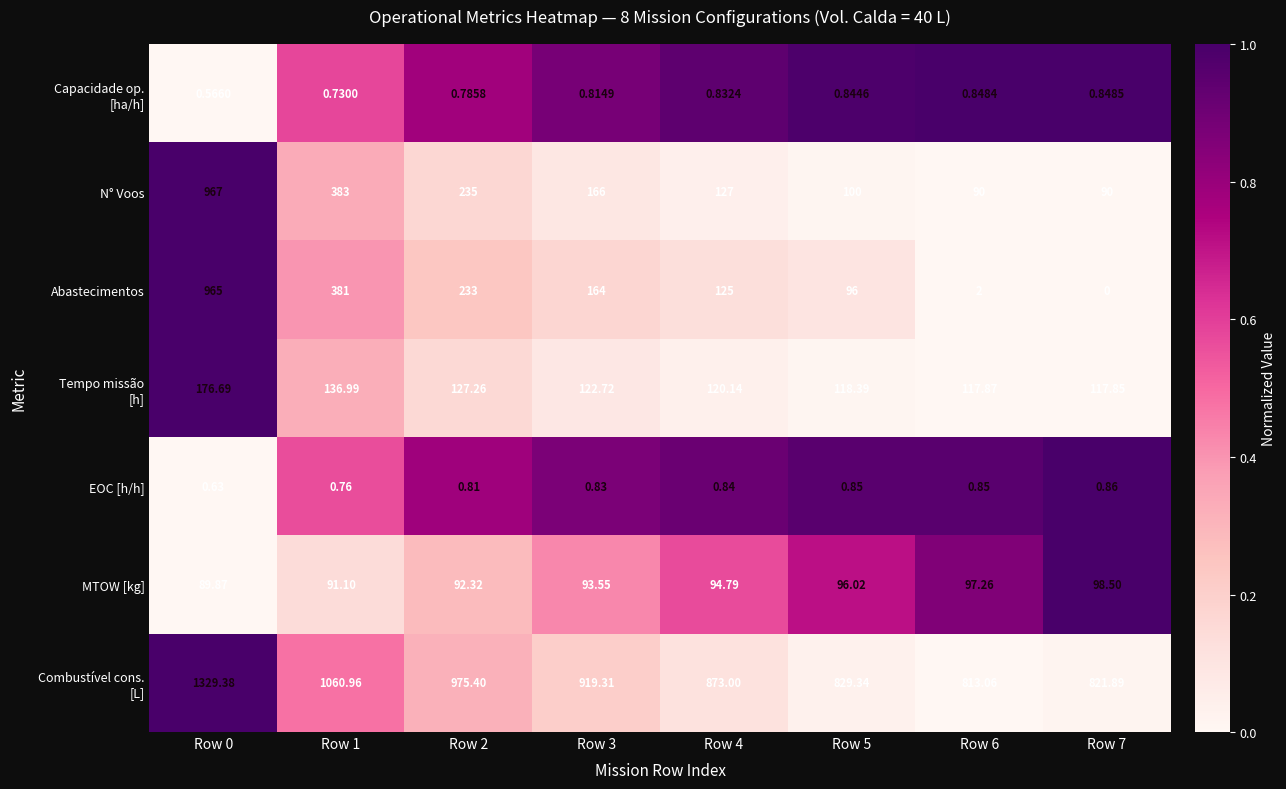

Which series has the widest spread of values?

Abastecimentos